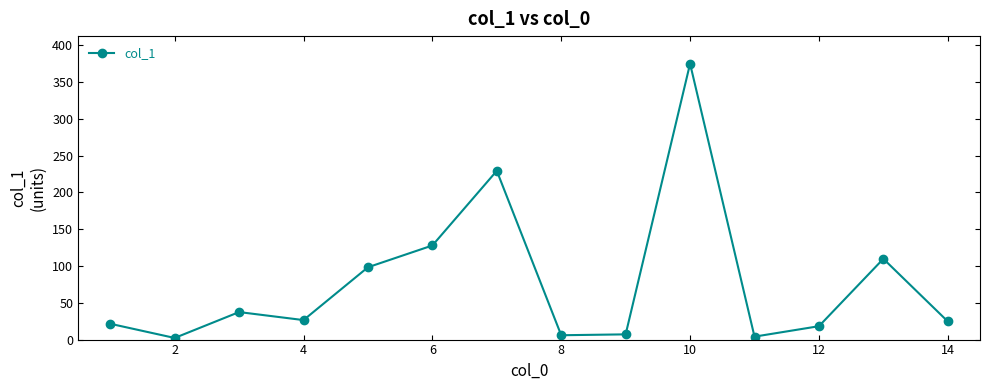

What is the maximum value shown in the chart?

375.0